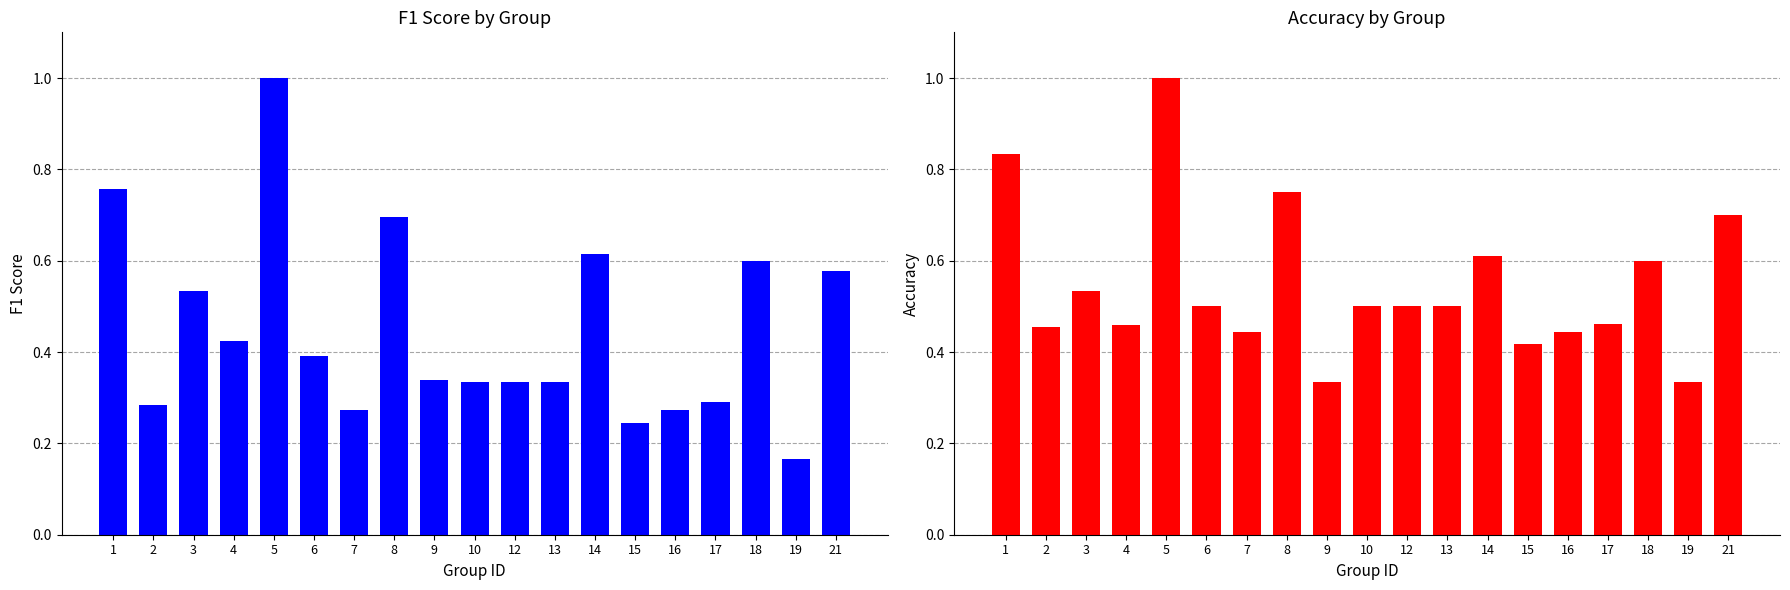

Reading left to right, what are all the values shown in this chart?

f1: 1=0.8	2=0.3	3=0.5	4=0.4	5=1.0	6=0.4	7=0.3	8=0.7	9=0.3	10=0.3	12=0.3	13=0.3	14=0.6	15=0.2	16=0.3	17=0.3	18=0.6	19=0.2	21=0.6
accuracy: 1=0.8	2=0.5	3=0.5	4=0.5	5=1.0	6=0.5	7=0.4	8=0.8	9=0.3	10=0.5	12=0.5	13=0.5	14=0.6	15=0.4	16=0.4	17=0.5	18=0.6	19=0.3	21=0.7